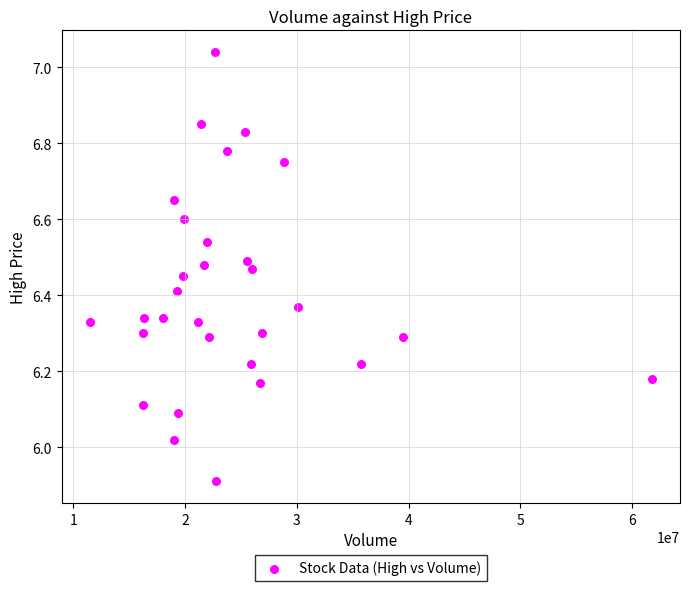

What is the range of X values (max minus min)?

50322100.0